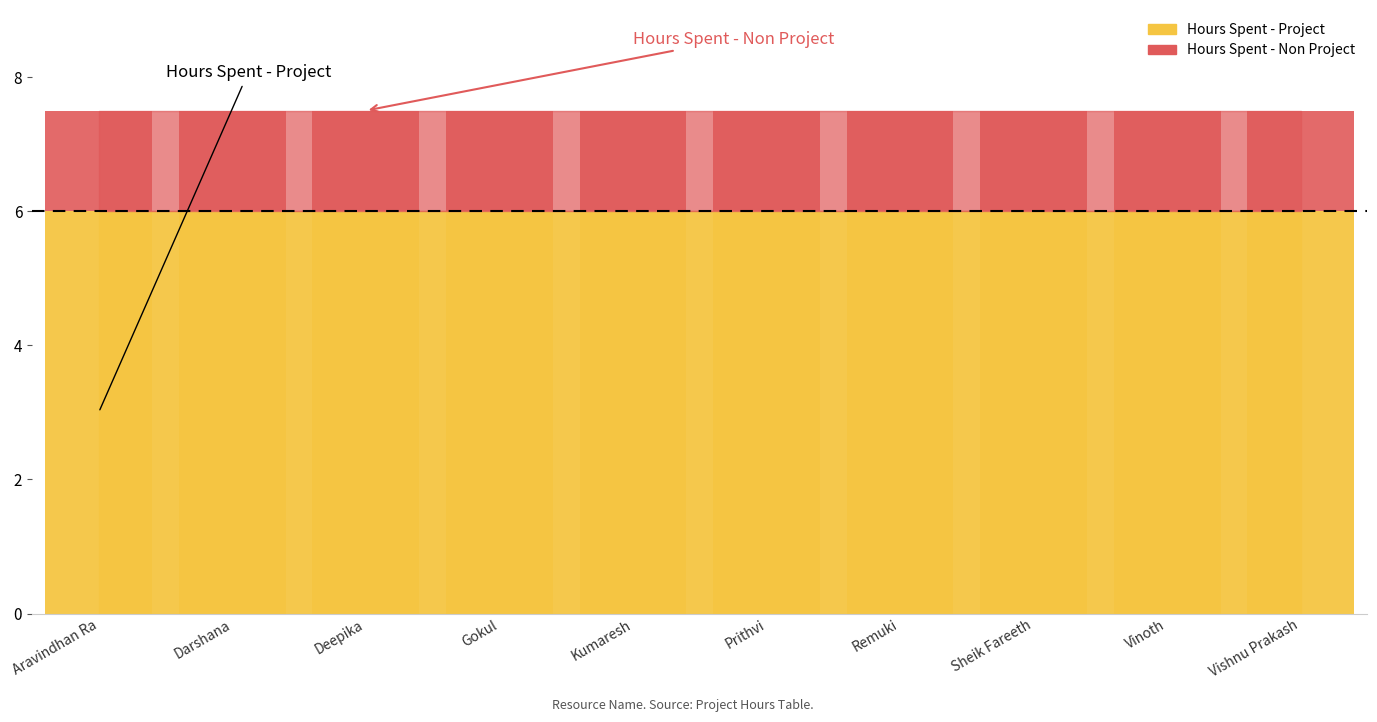

Which series has the widest spread of values?

Hours Spent - Project